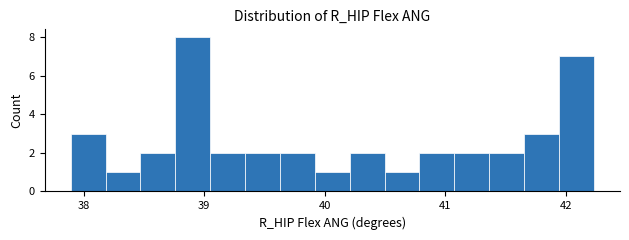

Around what value on the x-axis is the tallest bar? Give the approximate position of its centre, as read against the axis.

38.9